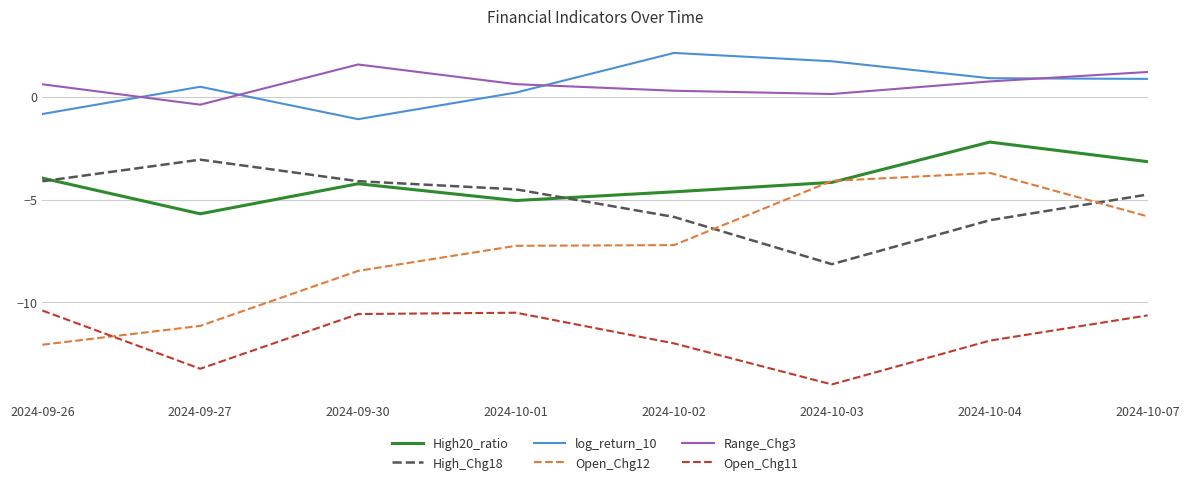

What is the minimum value for log_return_10?

-1.1